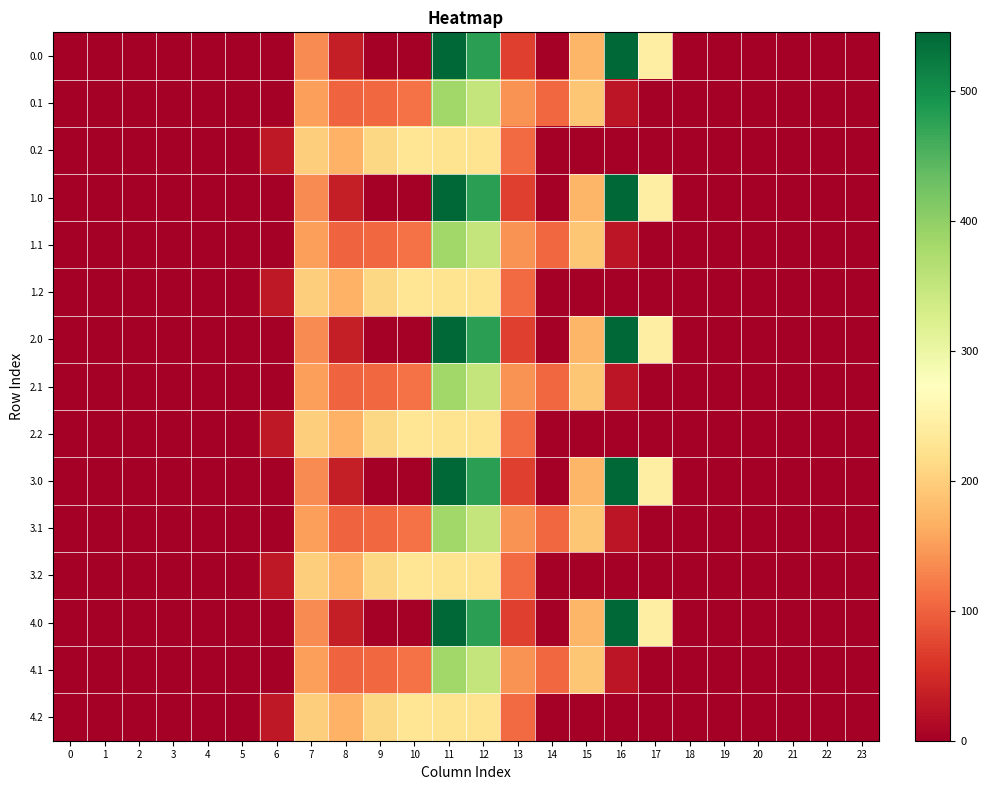

At which category is the sum across all series the highest?

11